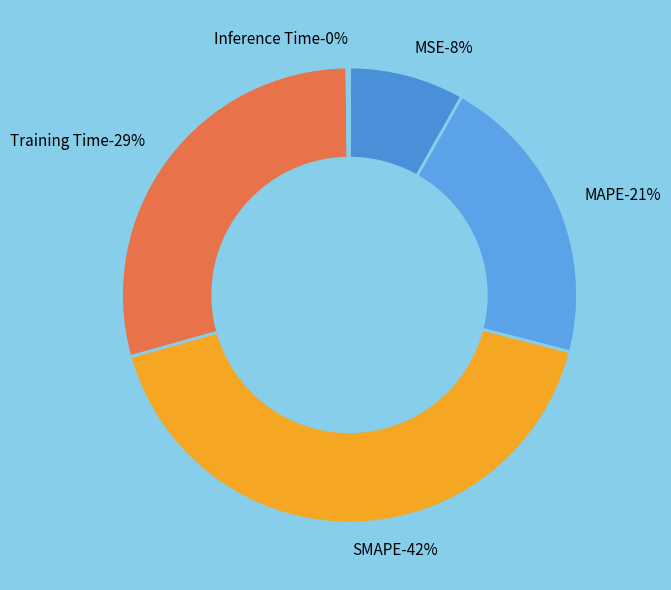

How many slices are in this pie chart?

5